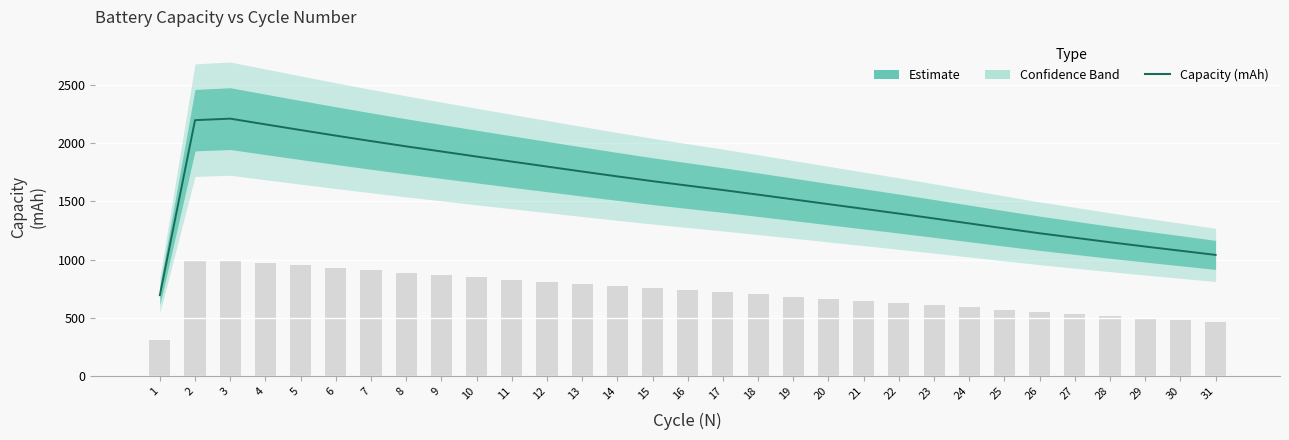

How many data points does each series have?

31